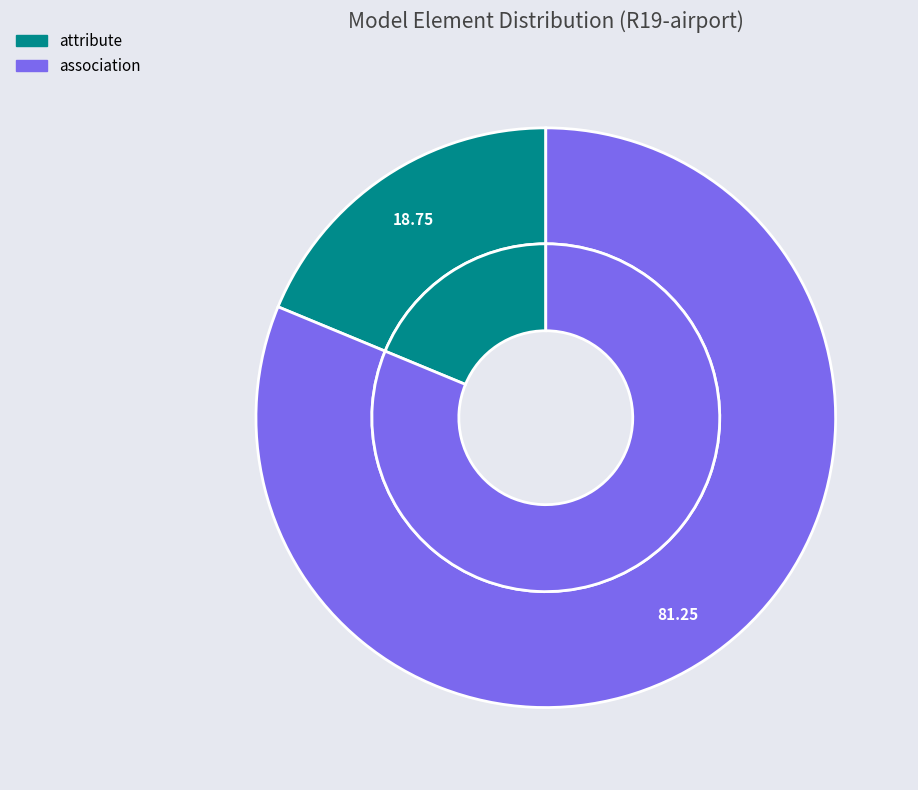

Which has a higher value, association or attribute?

association